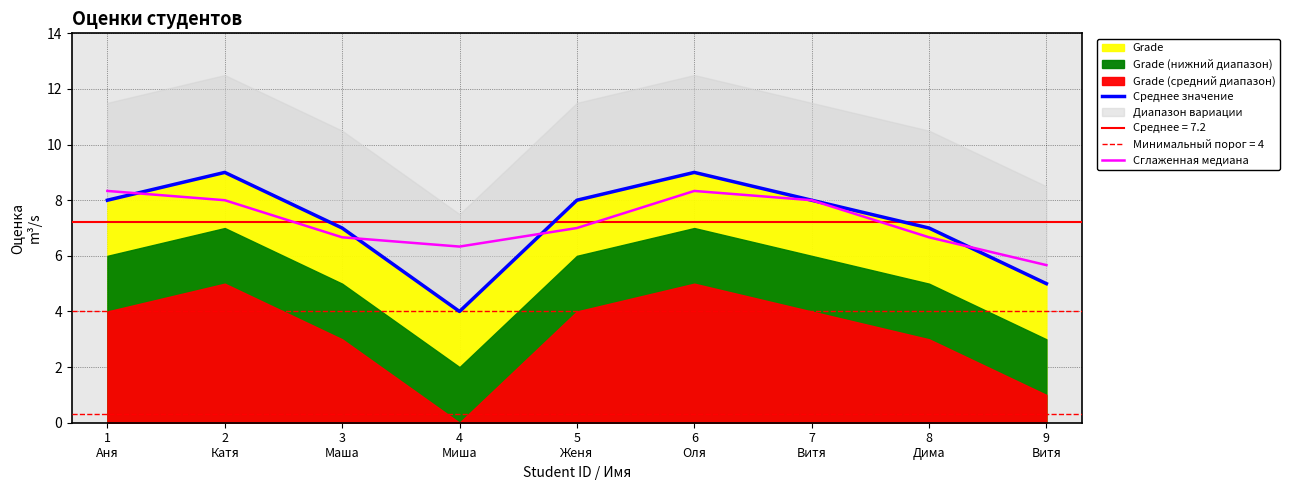

Reading left to right, what are all the values shown in this chart?

Среднее значение: 8.0	9.0	7.0	4.0	8.0	9.0	8.0	7.0	5.0
Сглаженная медиана: 8.3	8.0	6.7	6.3	7.0	8.3	8.0	6.7	5.7